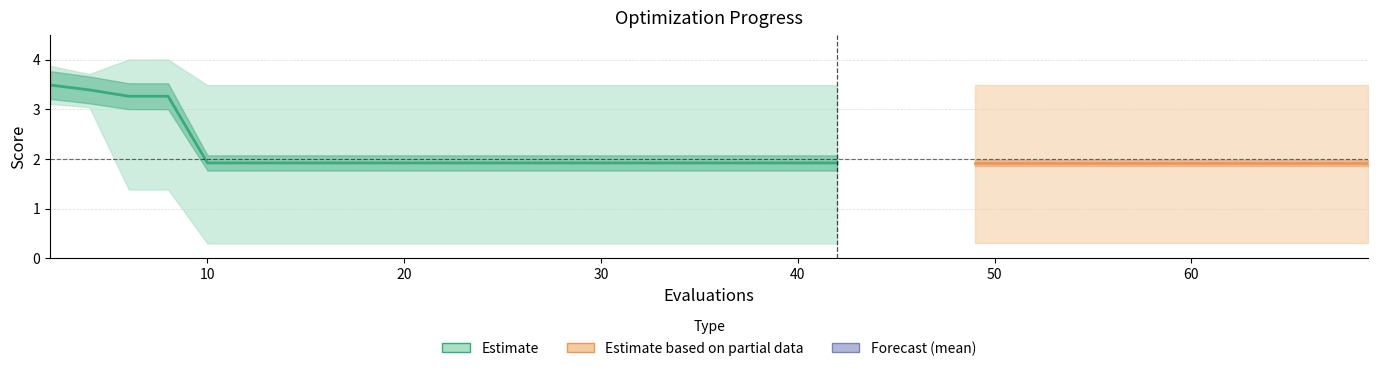

Is it true that best equals 0.3 at 27?

True